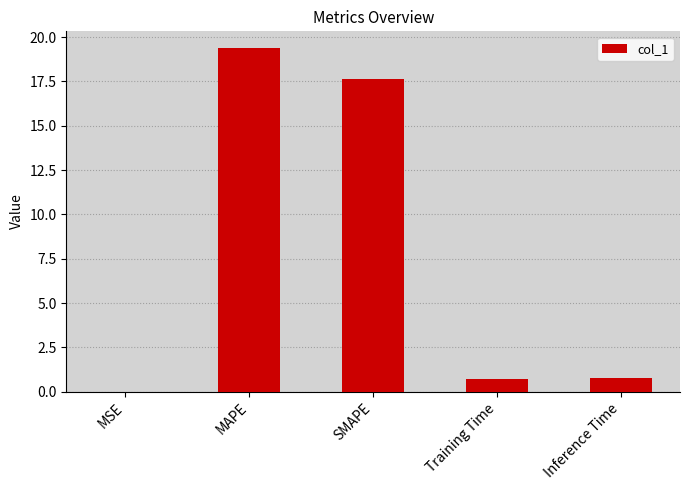

Which category has the highest value across all series?

MAPE